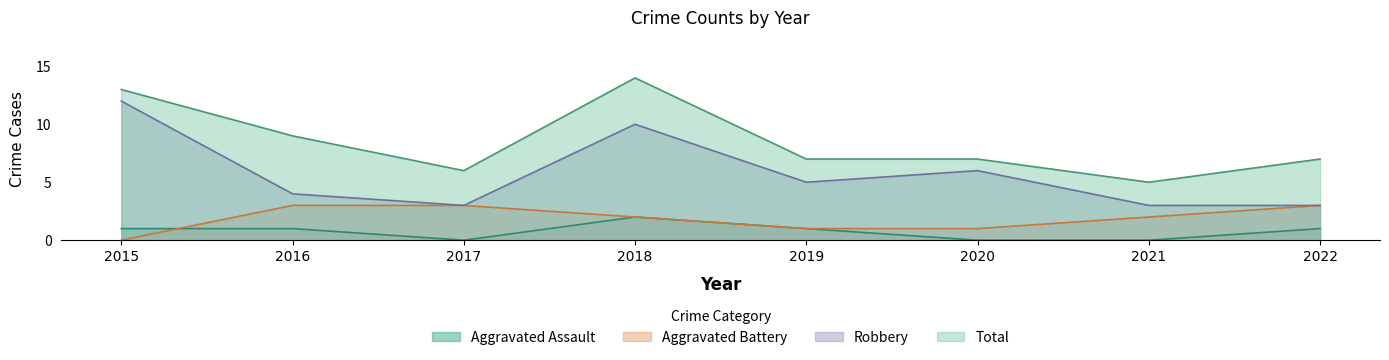

At which label is Aggravated Assault closest to 1?

2015